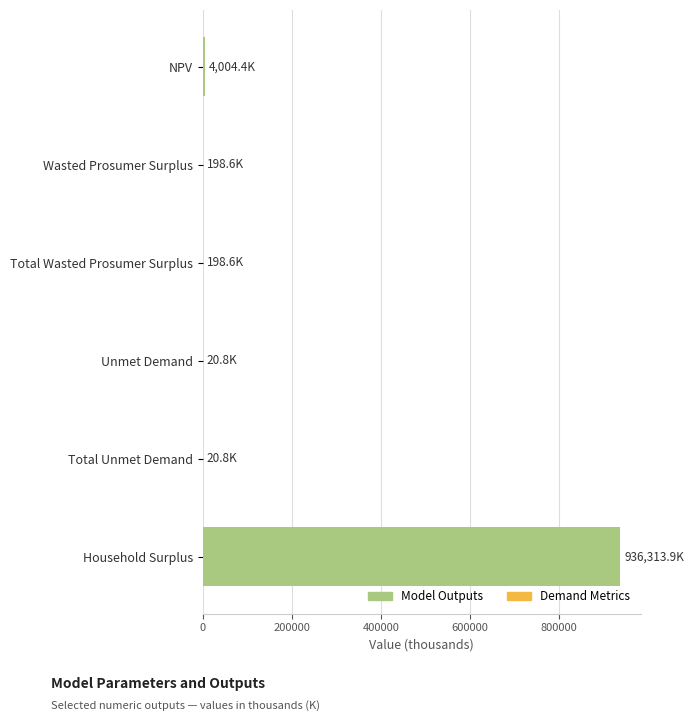

How many categories are shown in the chart?

6